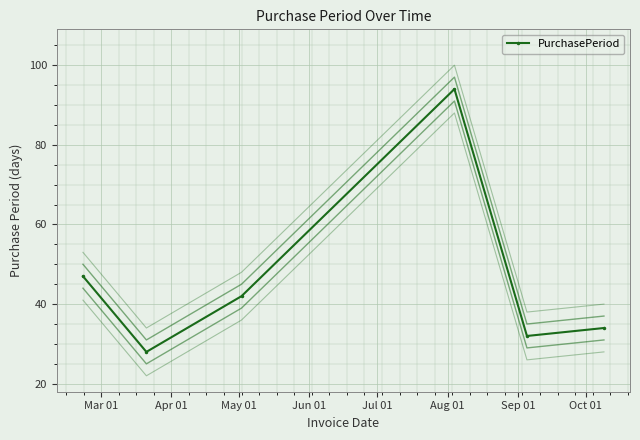

How many values exceed 42?

2